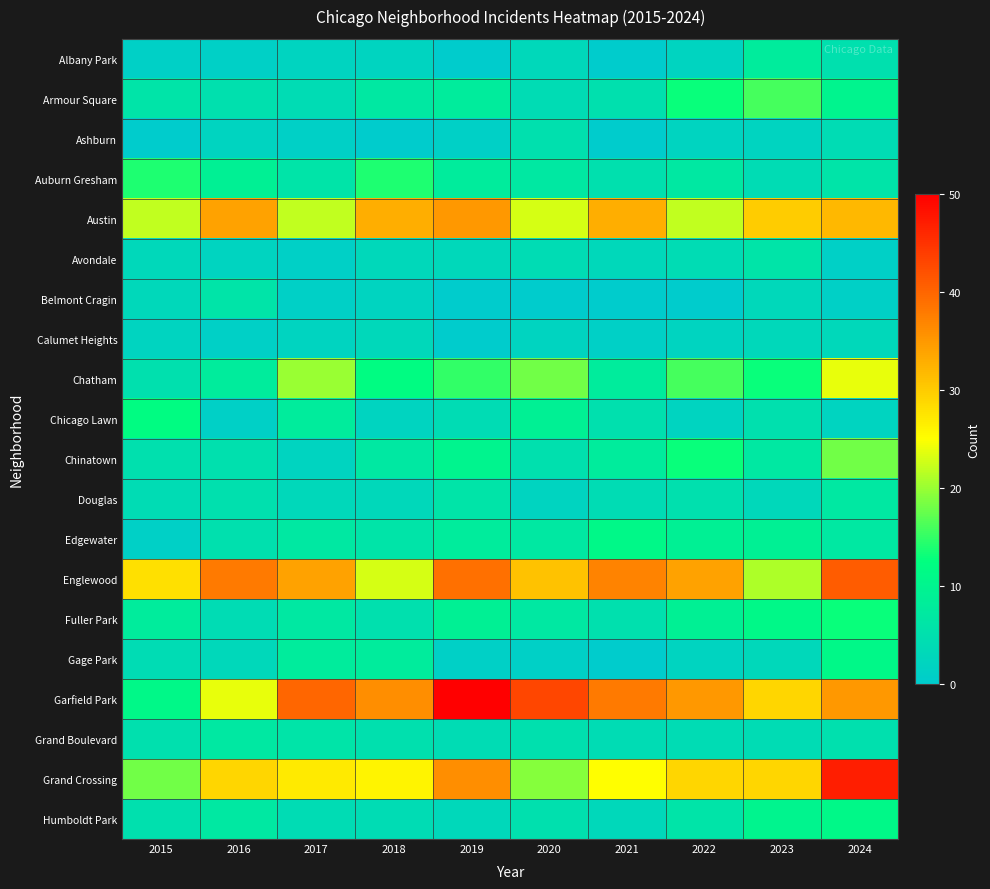

Which series has the largest total across all categories?

Garfield Park